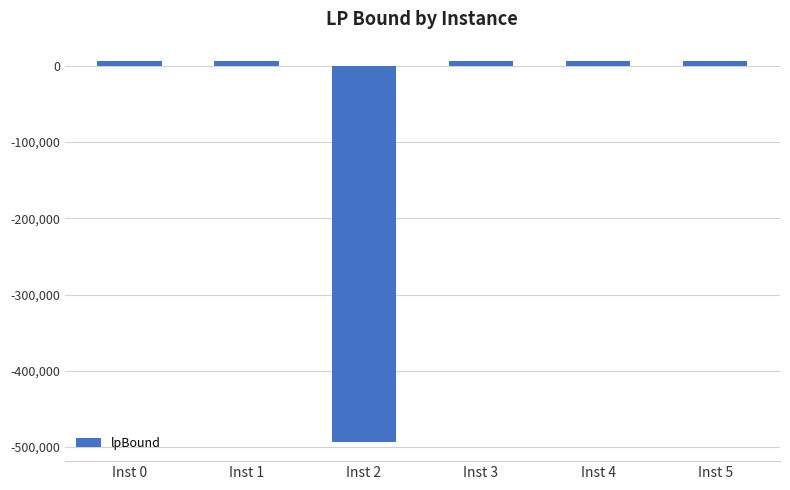

The value at Inst 2 is -493456.1. True or false?

True